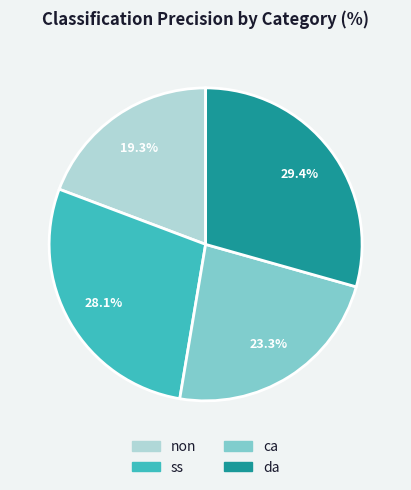

What percentage is the ss slice, to the nearest percent?

28%